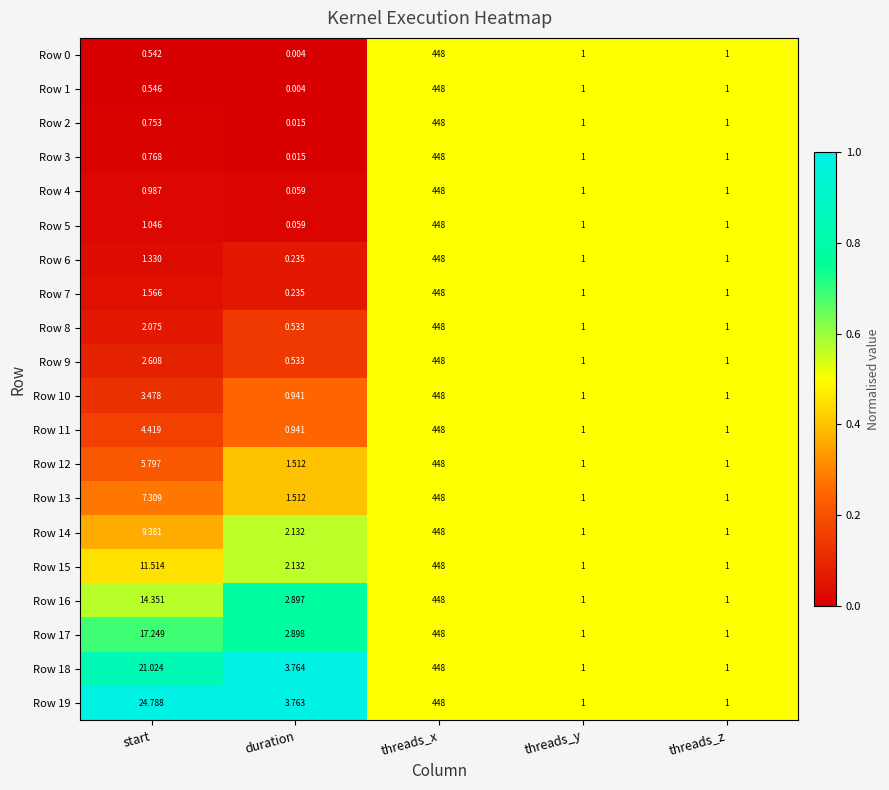

Is the value of Row 2 at start greater than the value of Row 11 at threads_y?

No